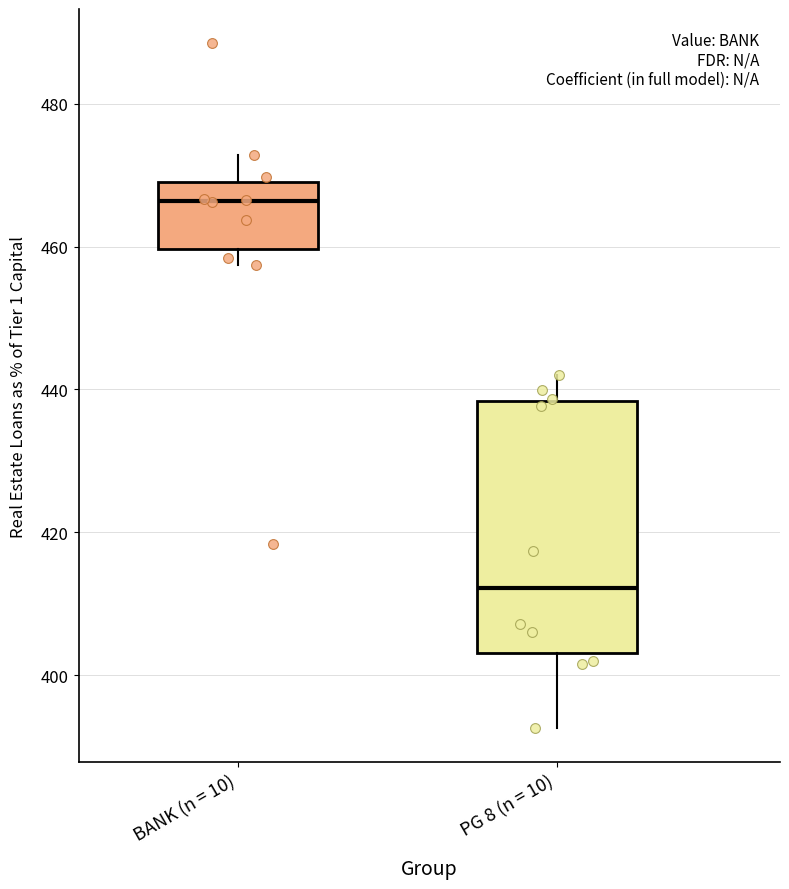

Reading left to right, transcribe this box plot: for each box, give where its median line is, the range the box spans, and where its two whiskers end, as read against the y-axis. The values are not printed on the chart, so give them approximately, as read against the axis.

BANK (n = 10): median 466, box 460 to 470, whiskers 458 to 472
PG 8 (n = 10): median 412, box 404 to 438, whiskers 392 to 442